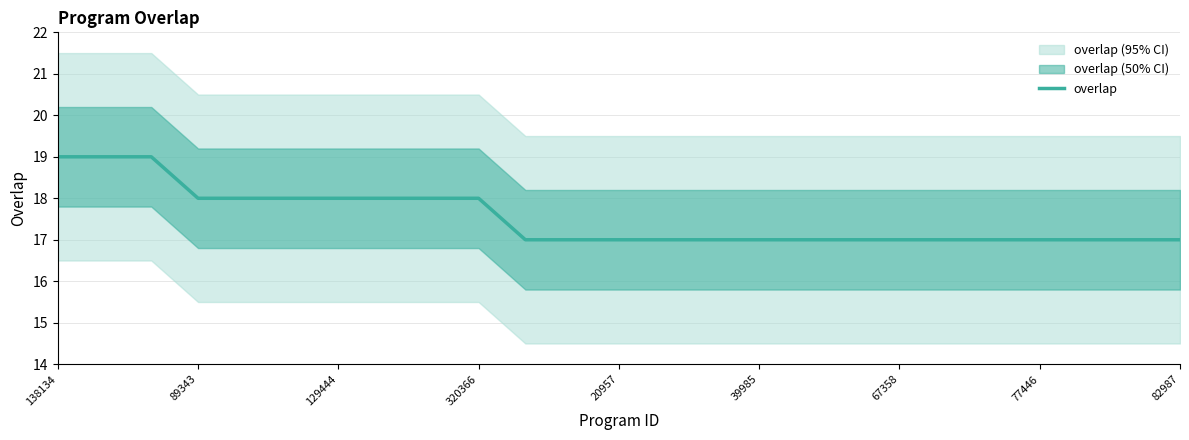

The value at 138134 is 31. True or false?

False